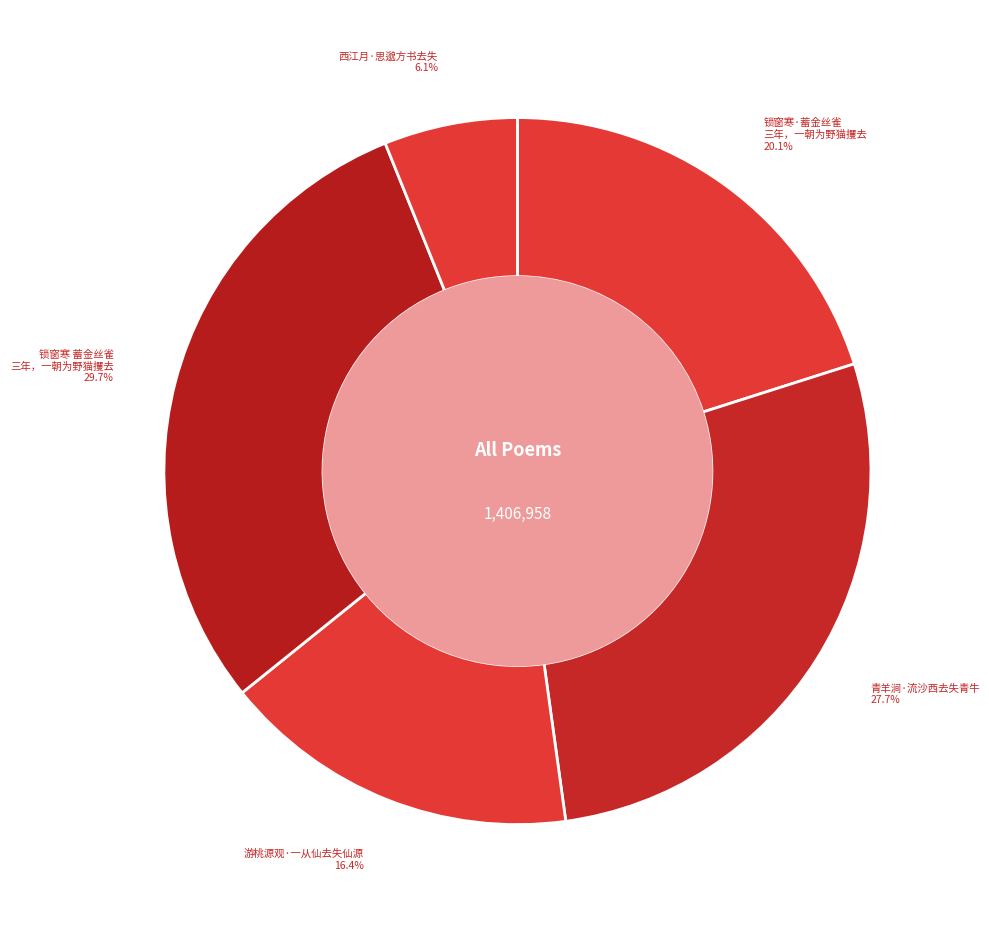

To the nearest percent, what is the average slice percentage?

20%